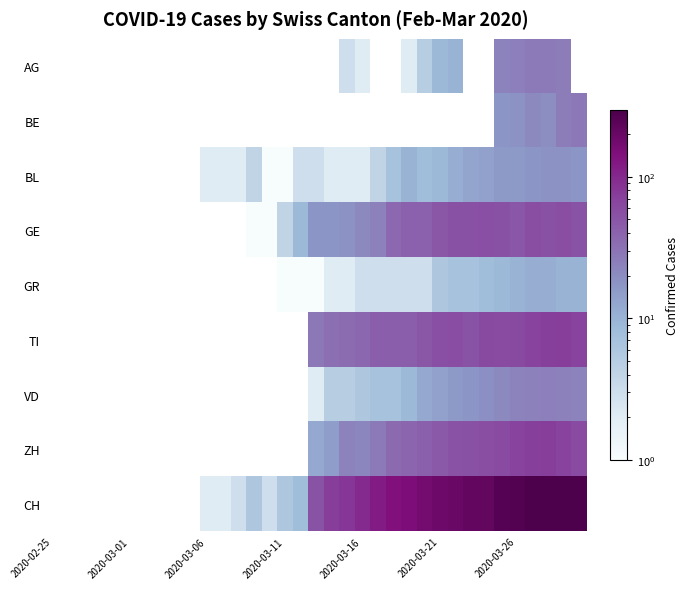

How many distinct data groups are displayed?

9